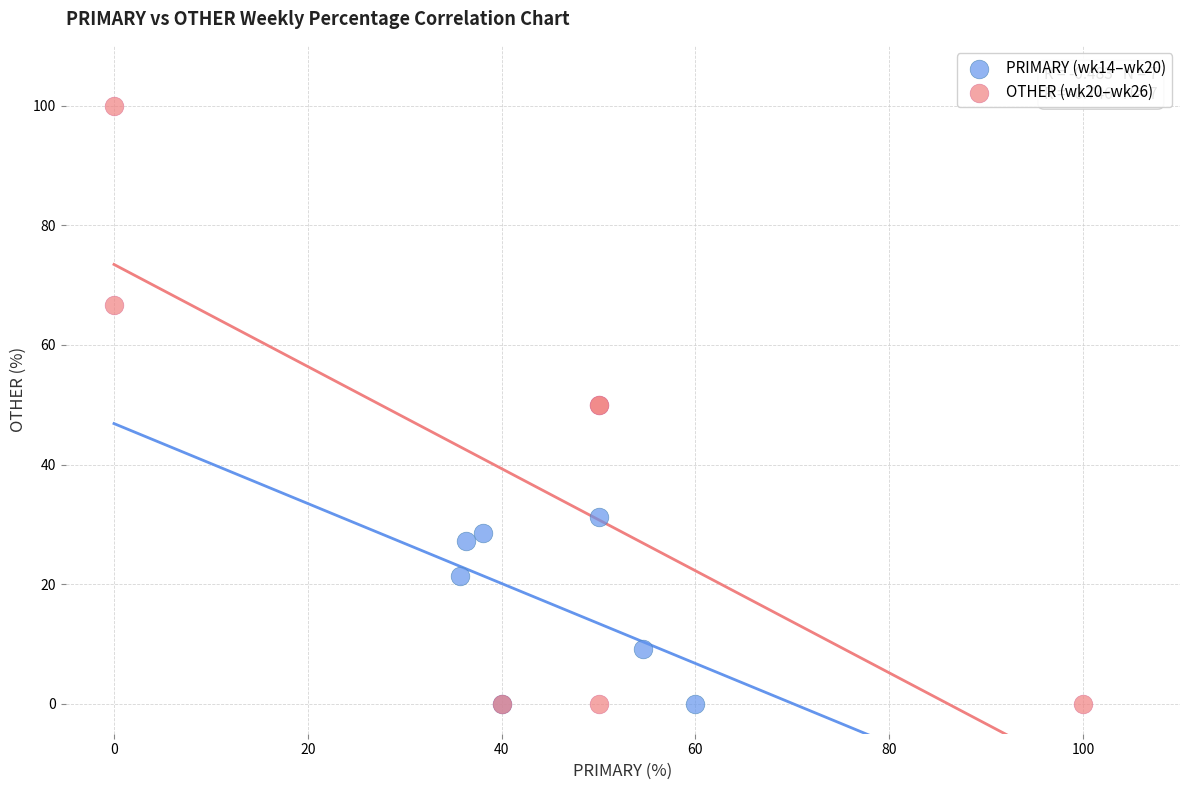

Which series has the widest spread of Y values?

OTHER (wk20–wk26)